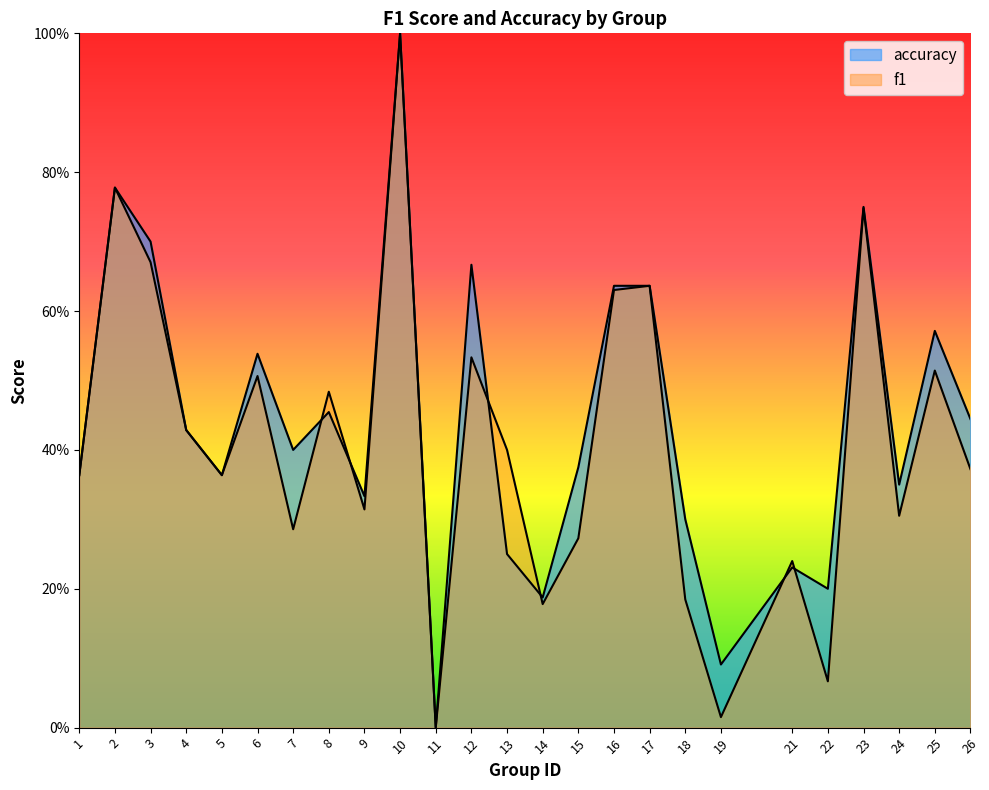

At 3, list the series in order from smallest to largest.

f1, accuracy